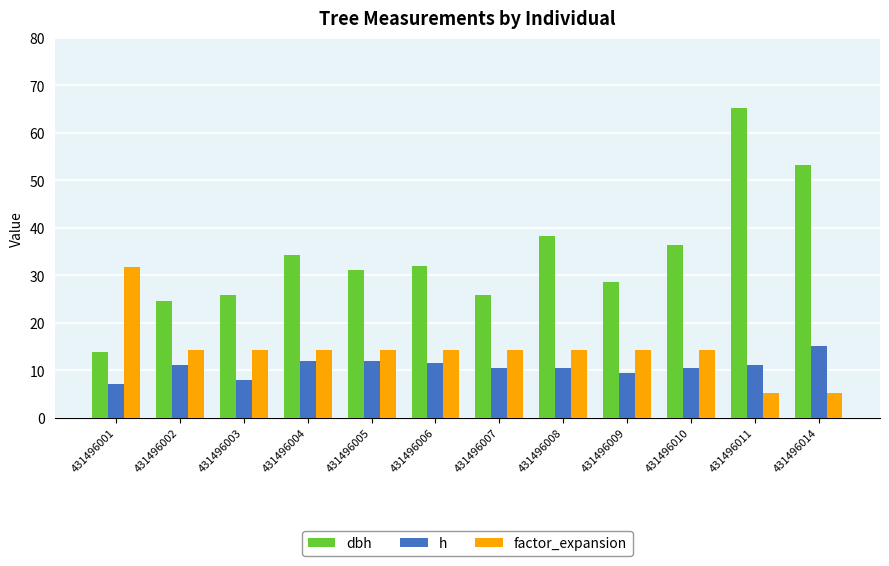

What is the difference between the second highest and minimum values in the h series?

5.0